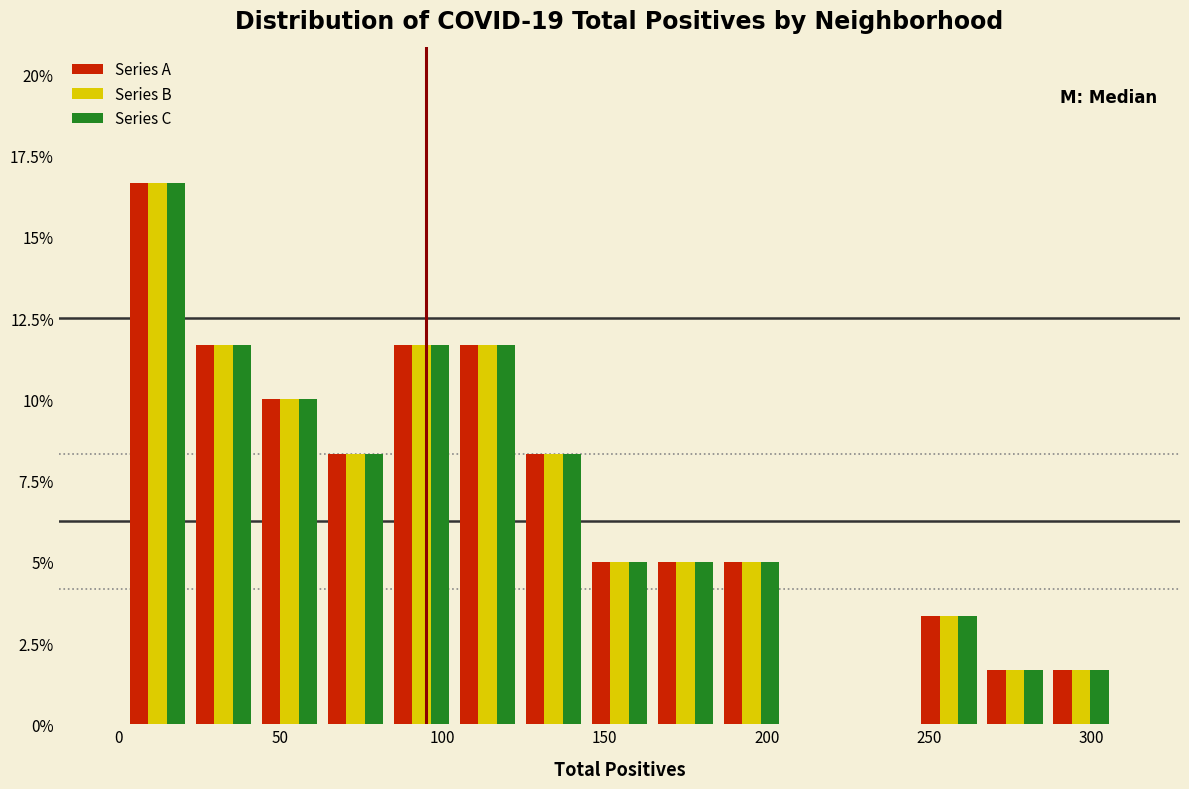

What is the height of the Series B bar covering 85 to 105 on the x-axis? Neither the bar edges nor the heights are printed on the chart, so give them approximately, as read against the axes.

11.5